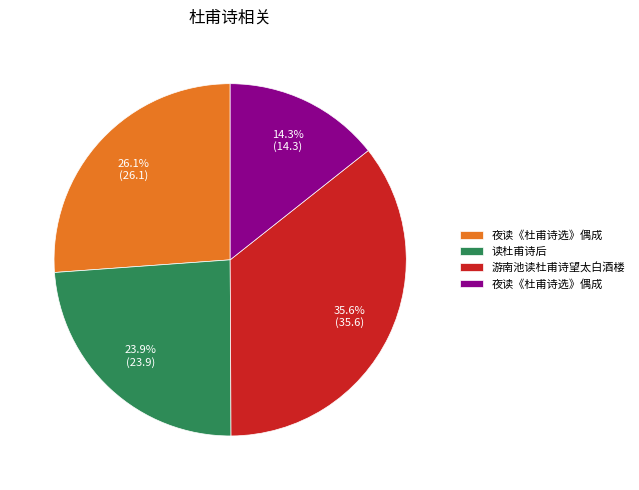

Does any single category account for the majority?

No